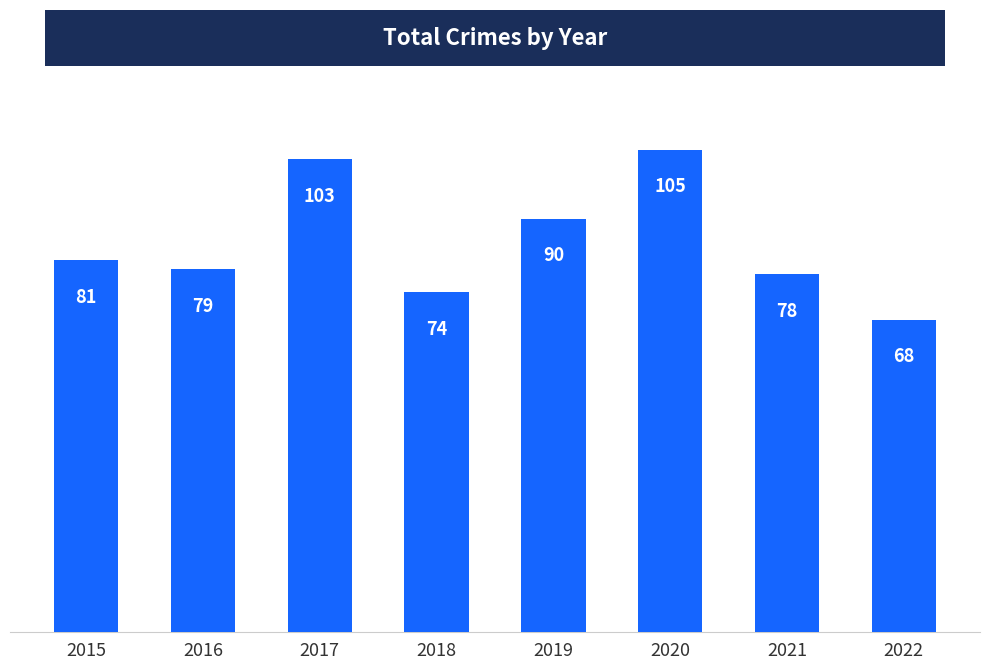

What is the maximum value shown in the chart?

105